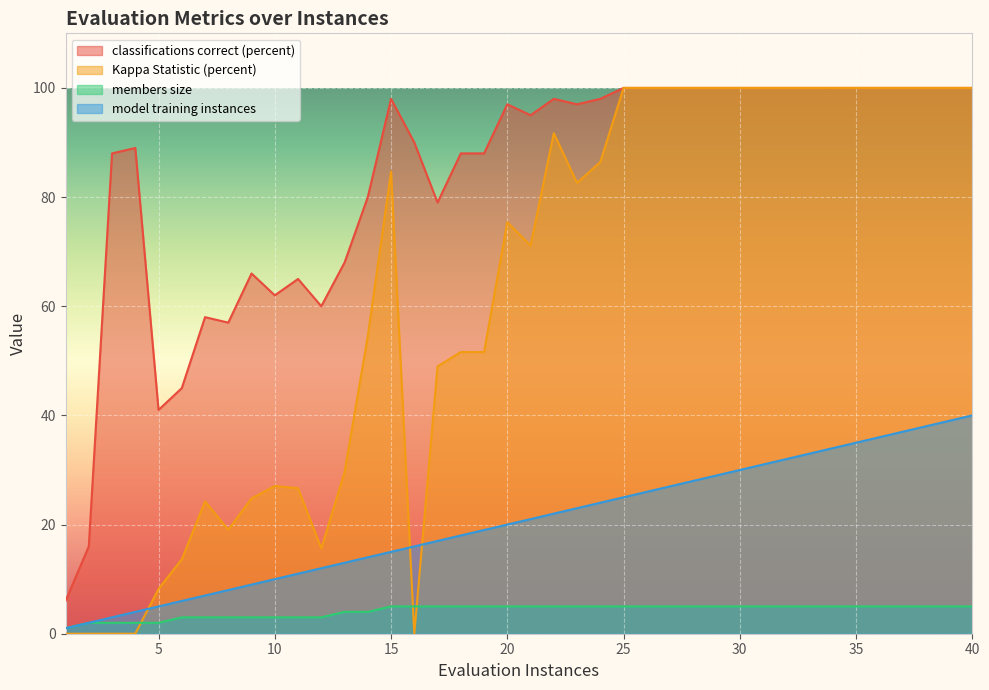

Where is model training instances nearest to the value 20?

20